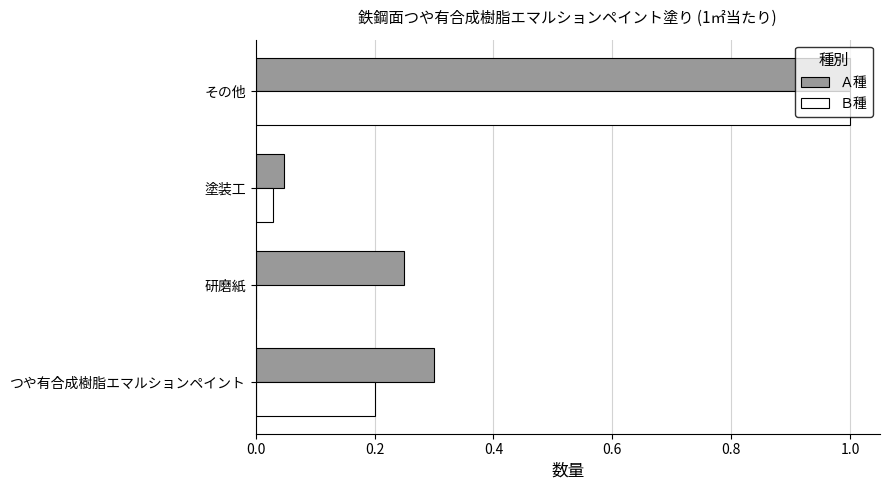

Is the value of Ａ種 at つや有合成樹脂エマルションペイント greater than the value of Ｂ種 at 塗装工?

Yes